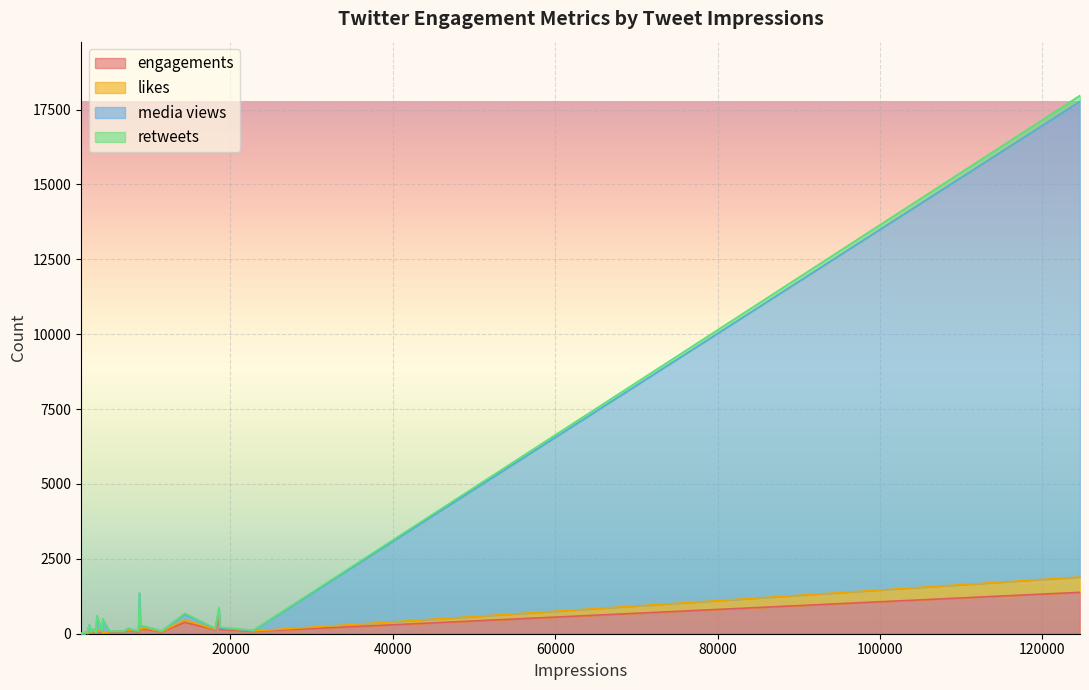

At how many categories does at least one series exceed 4201?

1